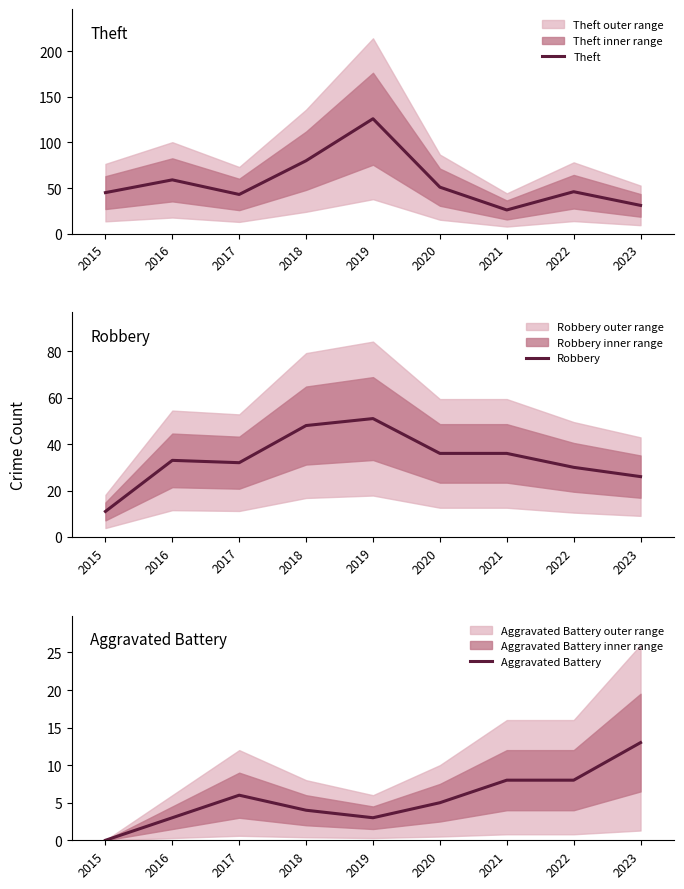

What is the maximum value shown in the chart?

126